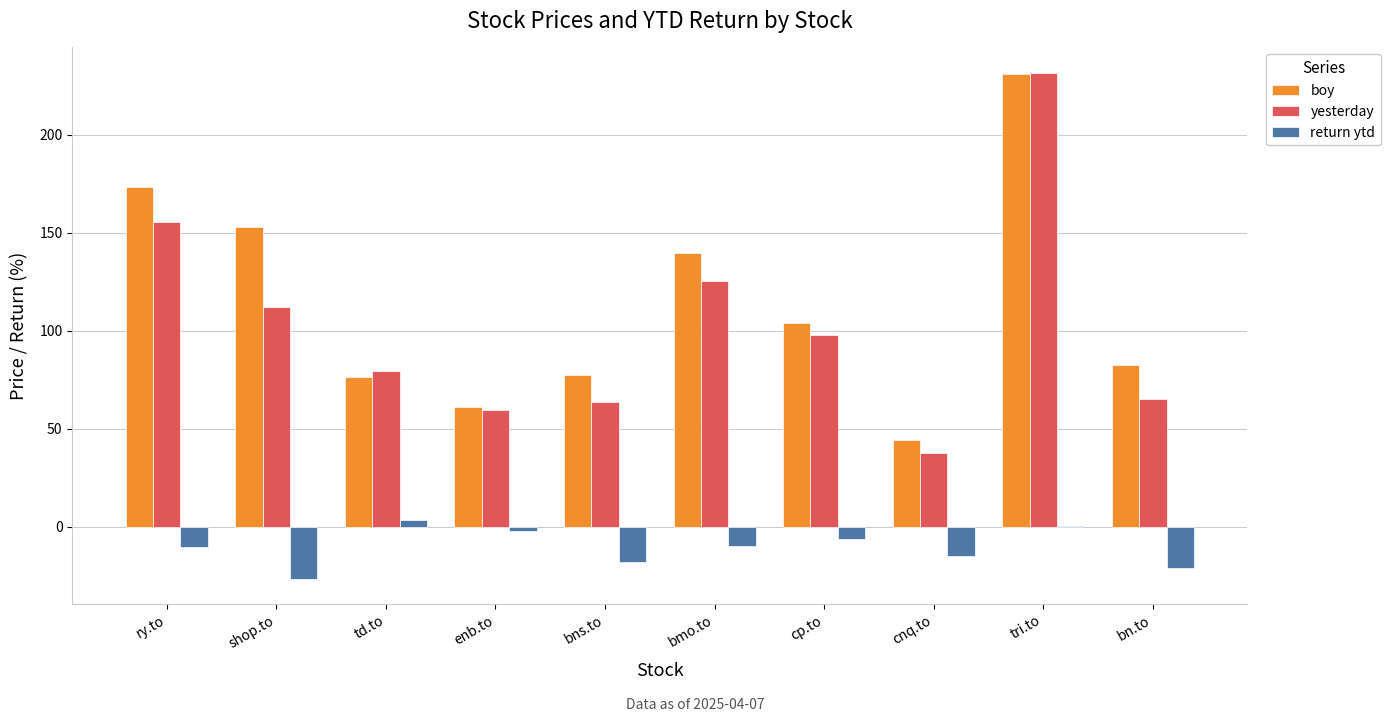

The value of boy at td.to is 120.3. True or false?

False